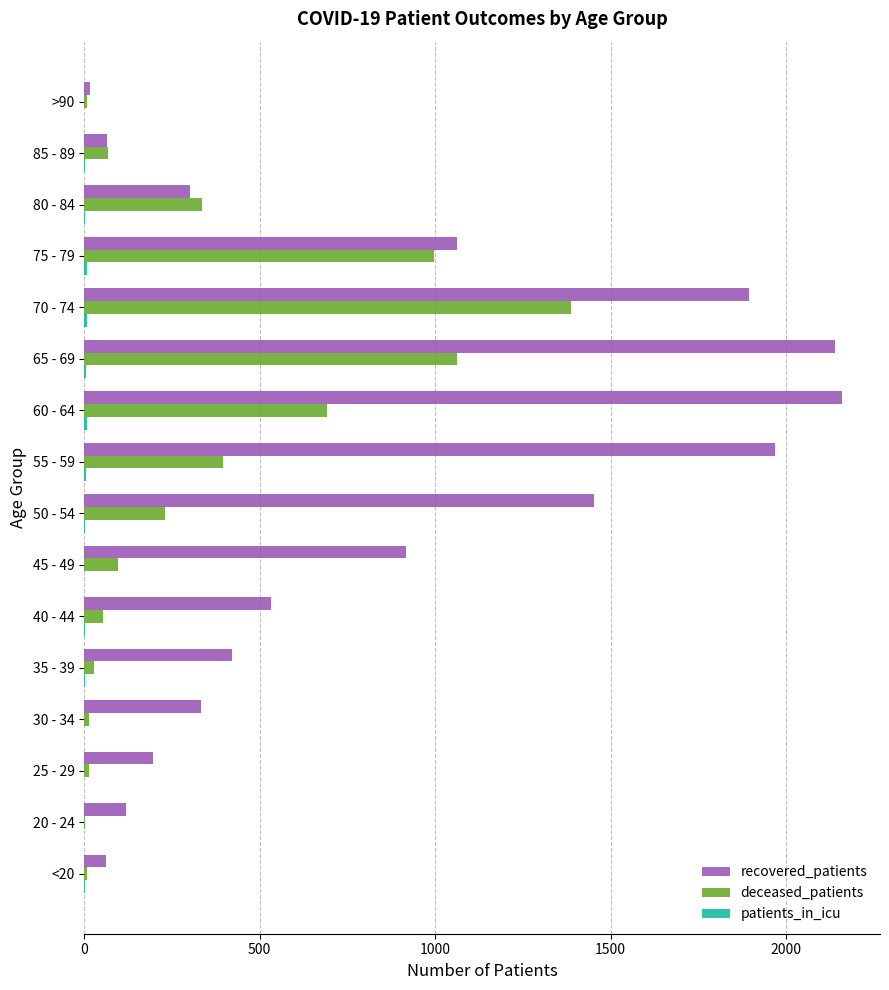

What is the greatest value displayed?

2160